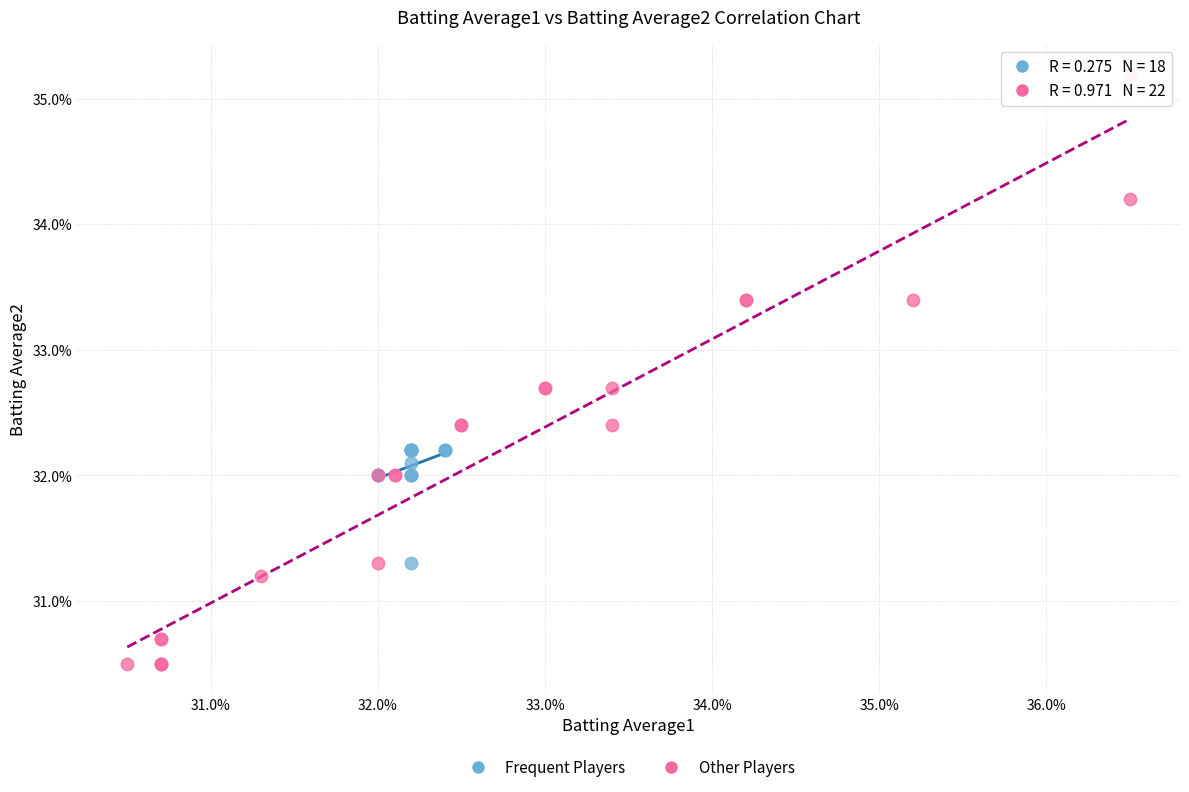

What are all the series names shown in the legend?

Frequent Players, Other Players